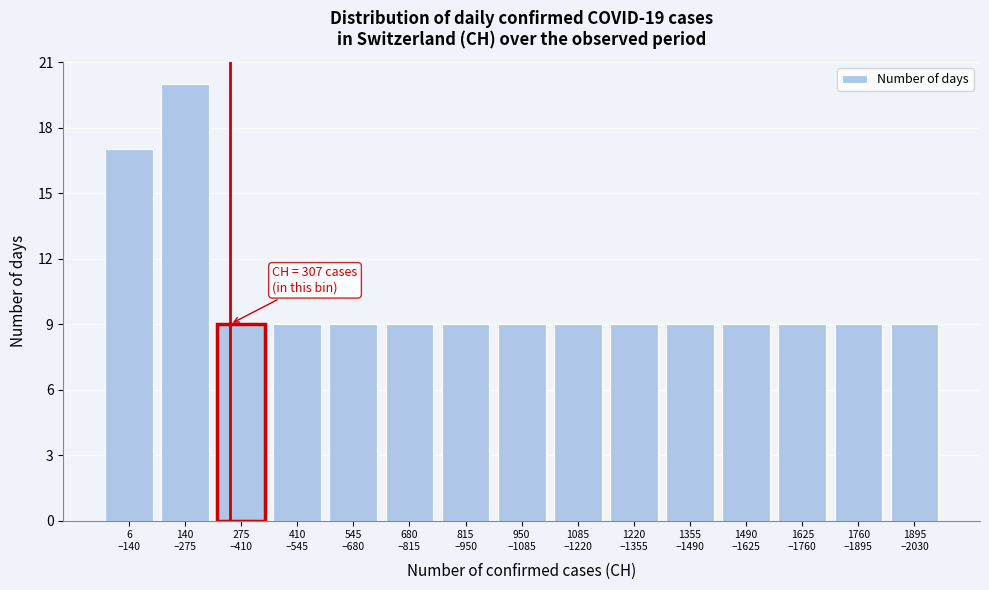

What is the difference between the second highest and minimum values?

8